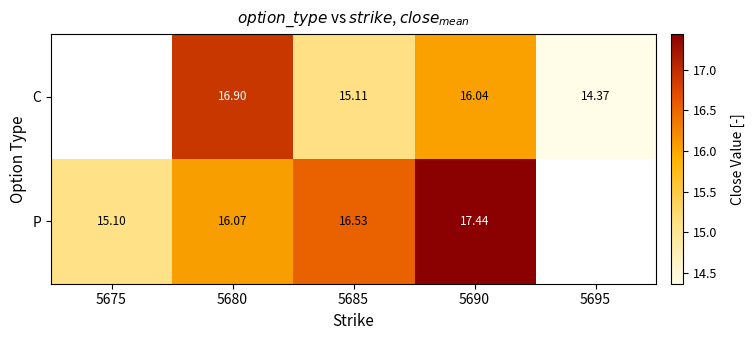

Rank the series at 5690 from lowest to highest value.

C, P